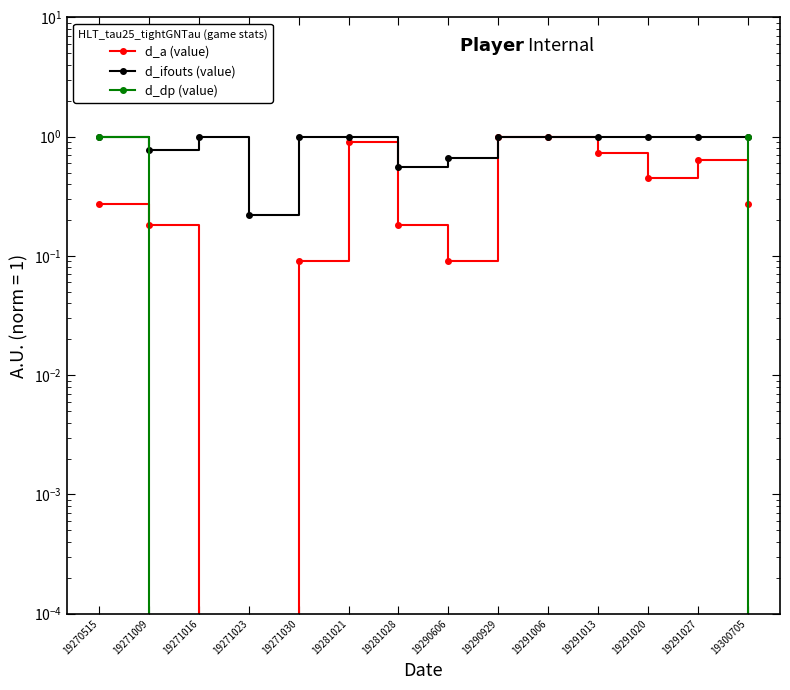

What is the sum of all d_ifouts (value) values?

12.2